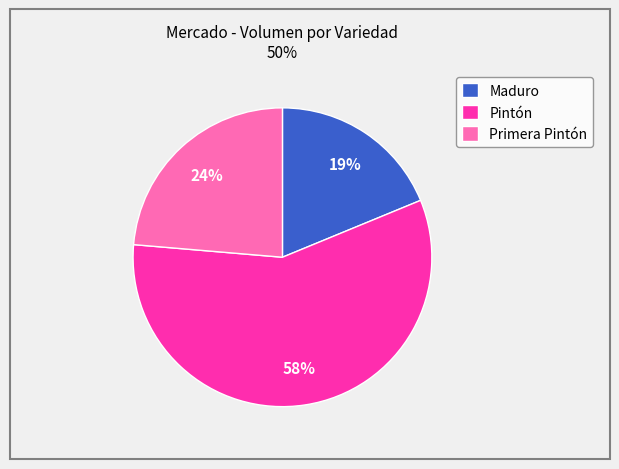

True or false: Pintón accounts for 58% of the total.

True